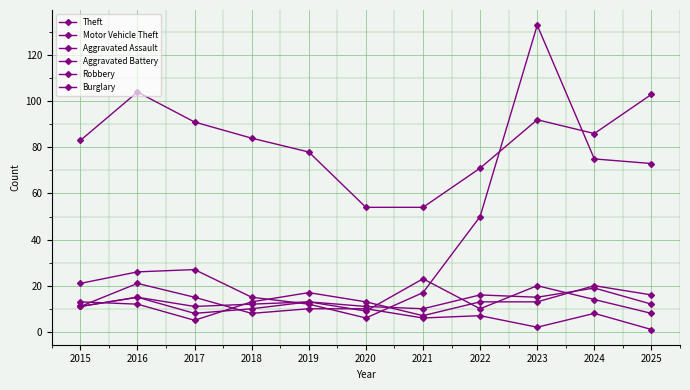

True or false: Aggravated Assault and Theft cross at least once.

False